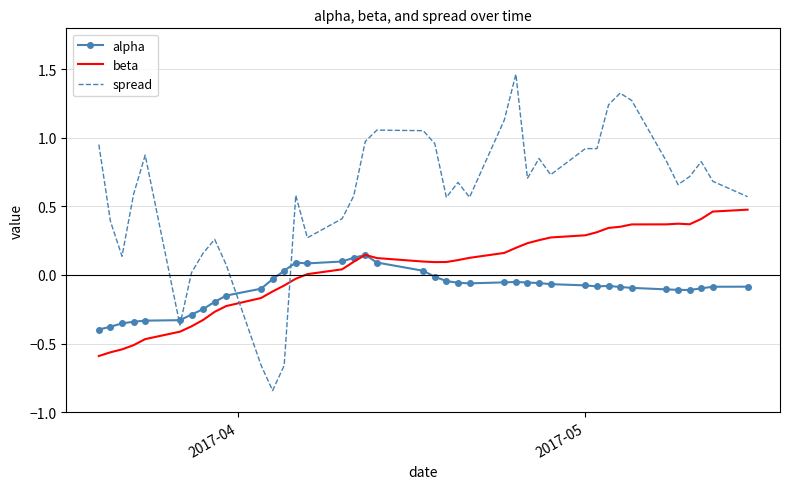

Rank the series by their maximum value, from highest to lowest.

spread, beta, alpha